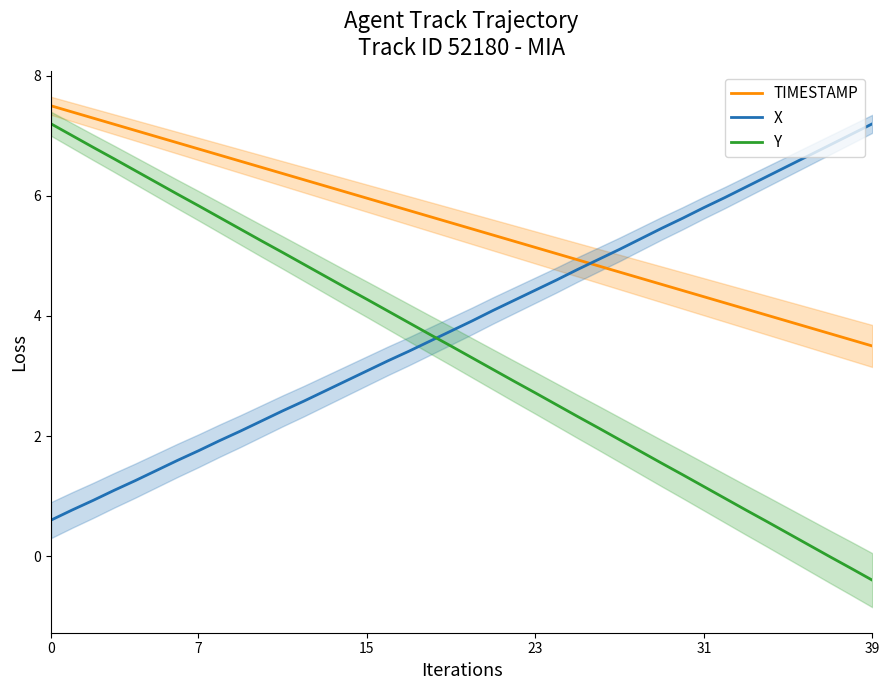

True or false: Y has a value of -0.4 at 39.

True